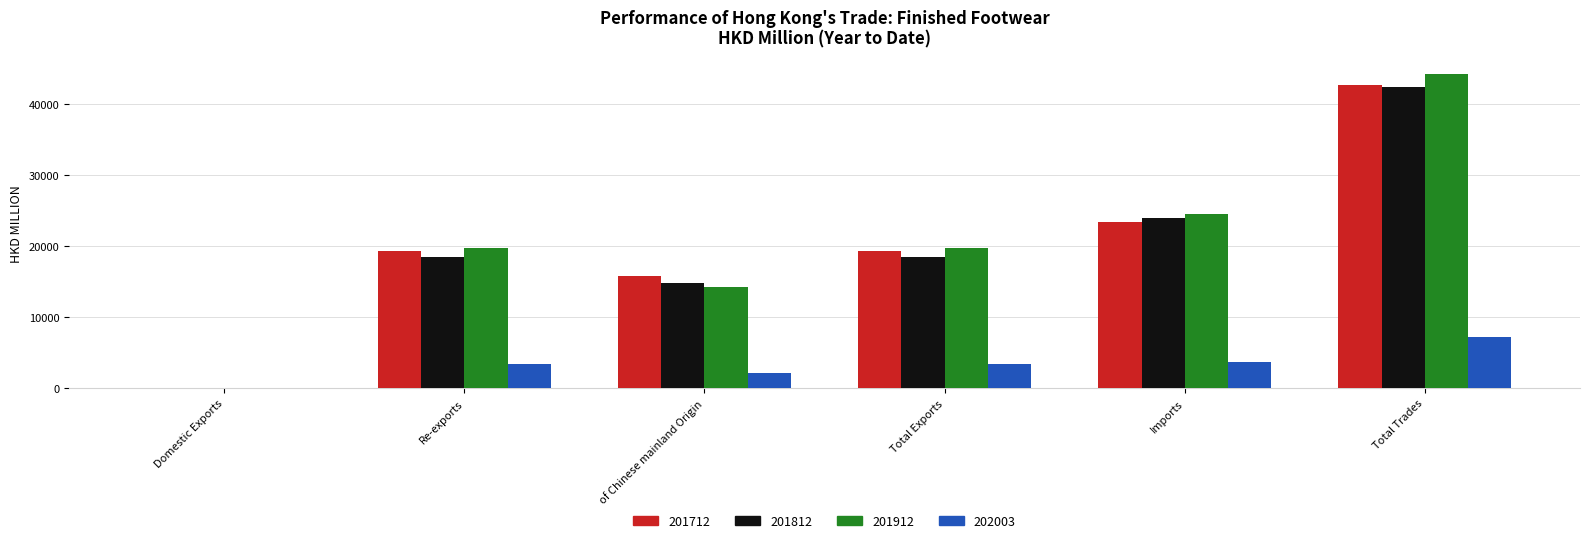

At which category is the sum across all series the highest?

Total Trades